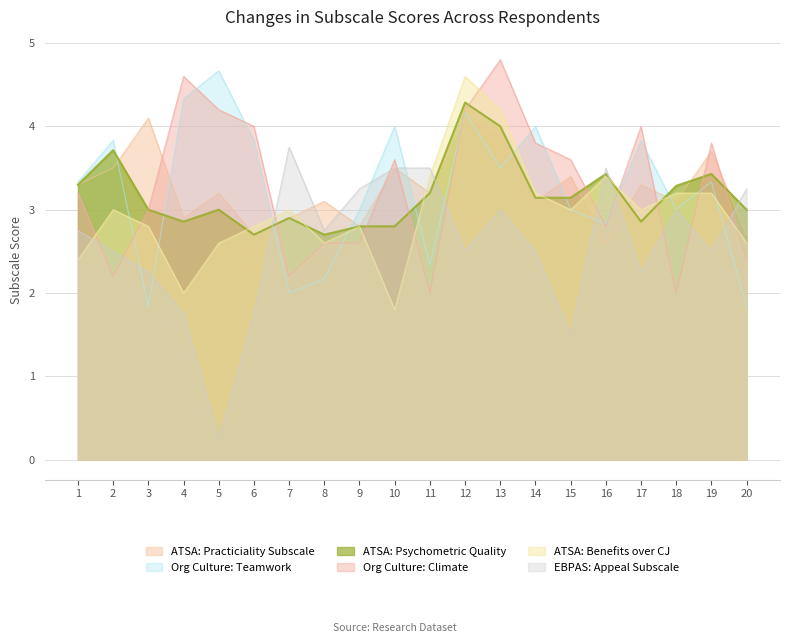

How many lines are shown in the chart?

6